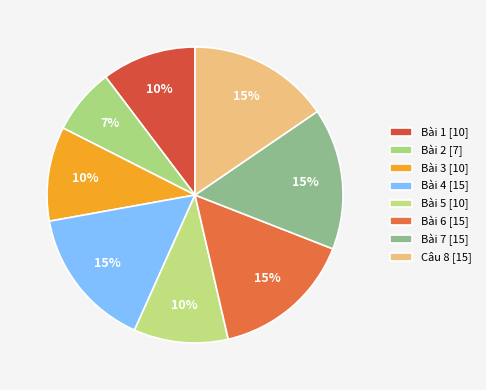

To the nearest percent, what is the combined percentage of Bài 2 and Bài 6?

23%